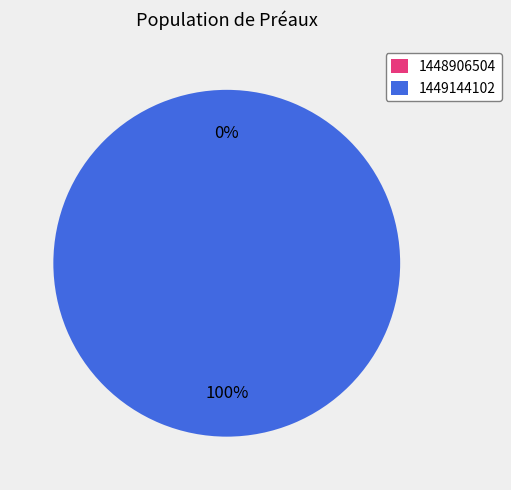

Is the sum of 1449144102 and 1448906504 greater than half?

Yes